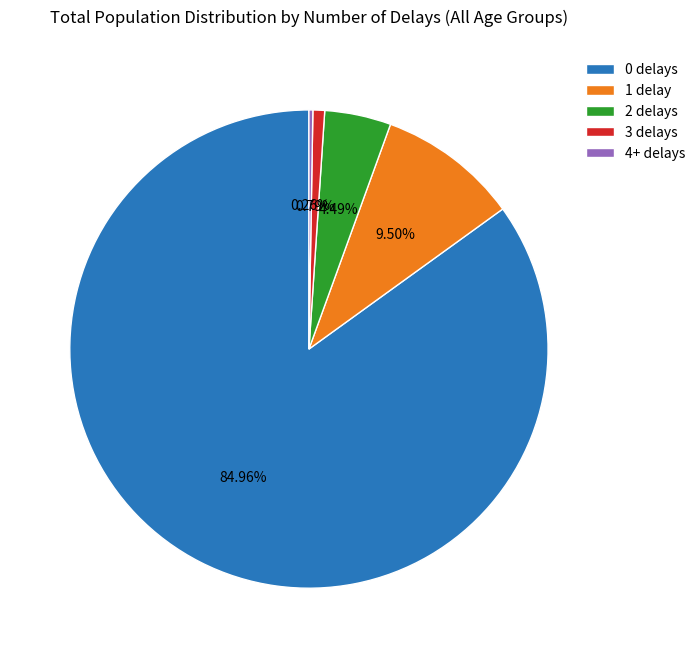

Does 0 delays represent more than half of the total?

Yes